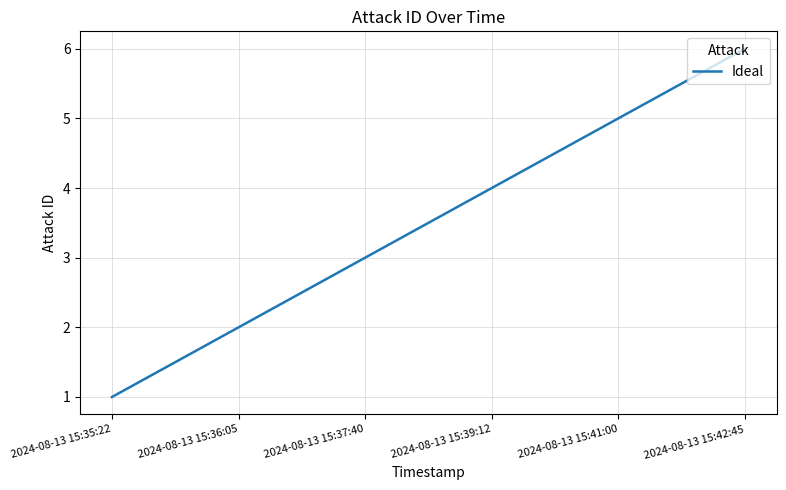

How many series are shown in this chart?

1